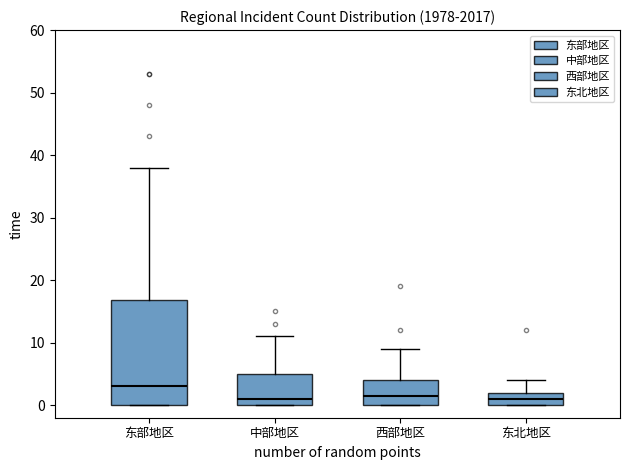

Reading left to right, read every box against the y-axis: the position of its median line, the range the box covers, and the ends of its whiskers. The values are not printed on the chart, so give them approximately, as read against the axis.

东部地区: median 3, box 0 to 17, whiskers 0 to 38
中部地区: median 1, box 0 to 5, whiskers 0 to 11
西部地区: median 2, box 0 to 4, whiskers 0 to 9
东北地区: median 1, box 0 to 2, whiskers 0 to 4